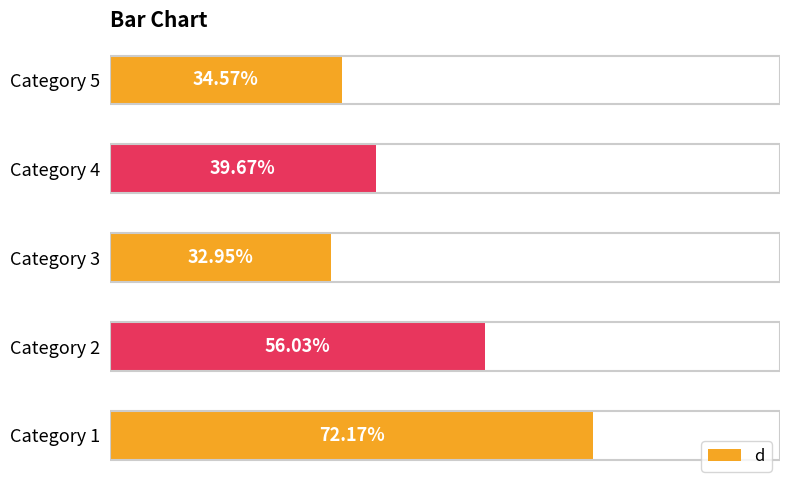

Rank the categories by value from lowest to highest.

Category 3, Category 5, Category 4, Category 2, Category 1